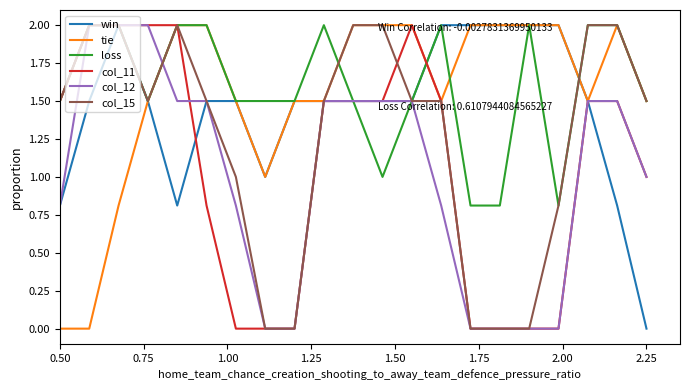

What is the maximum value for win?

2.0